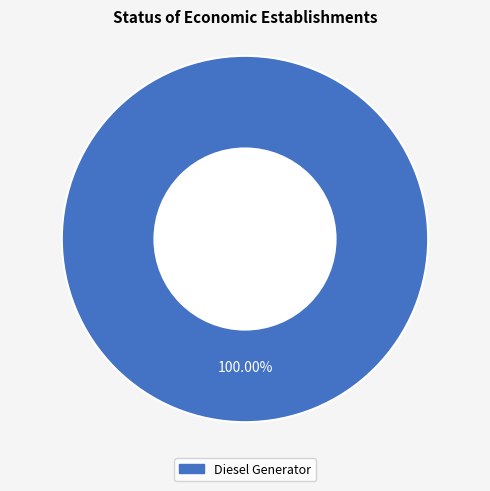

Is there any slice that represents more than half of the pie?

Yes